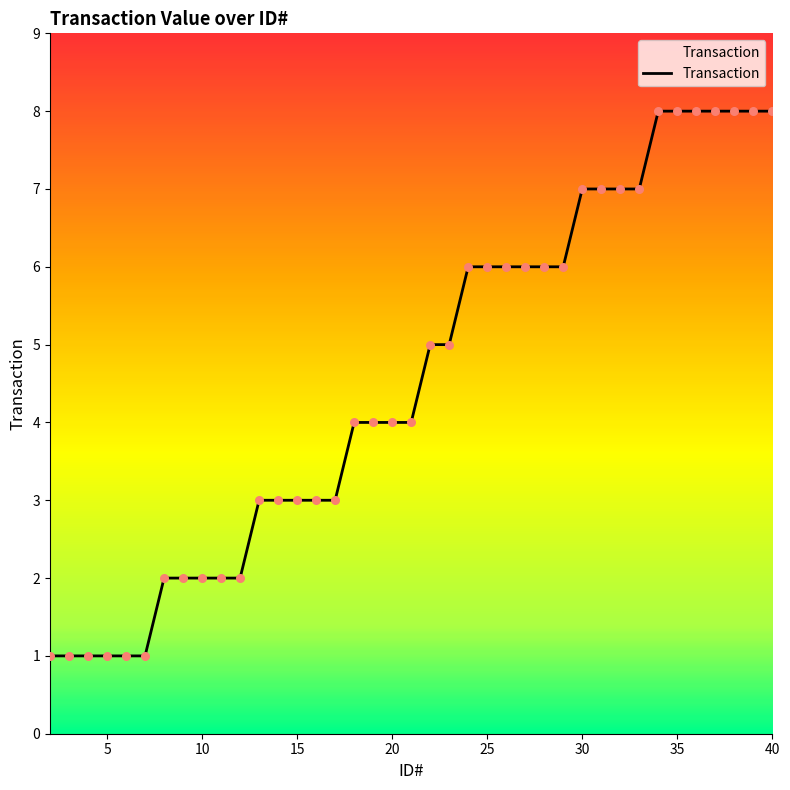

What is the greatest value displayed?

8